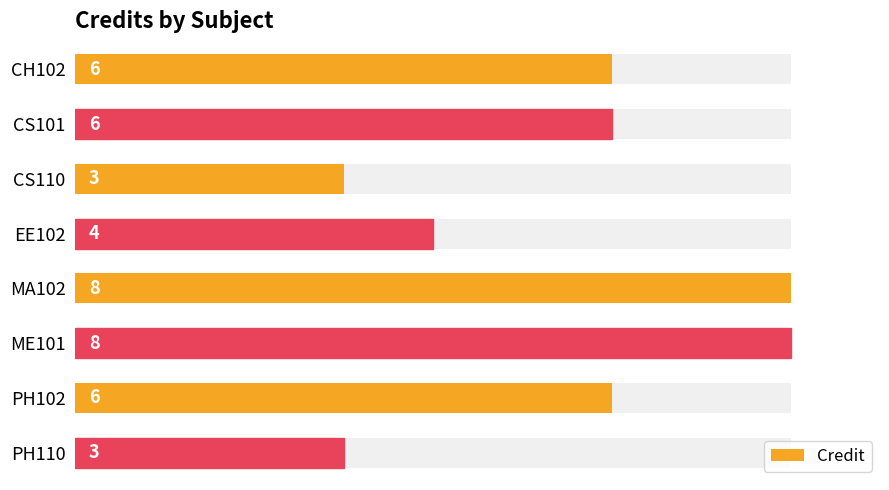

How many series are shown in this chart?

1